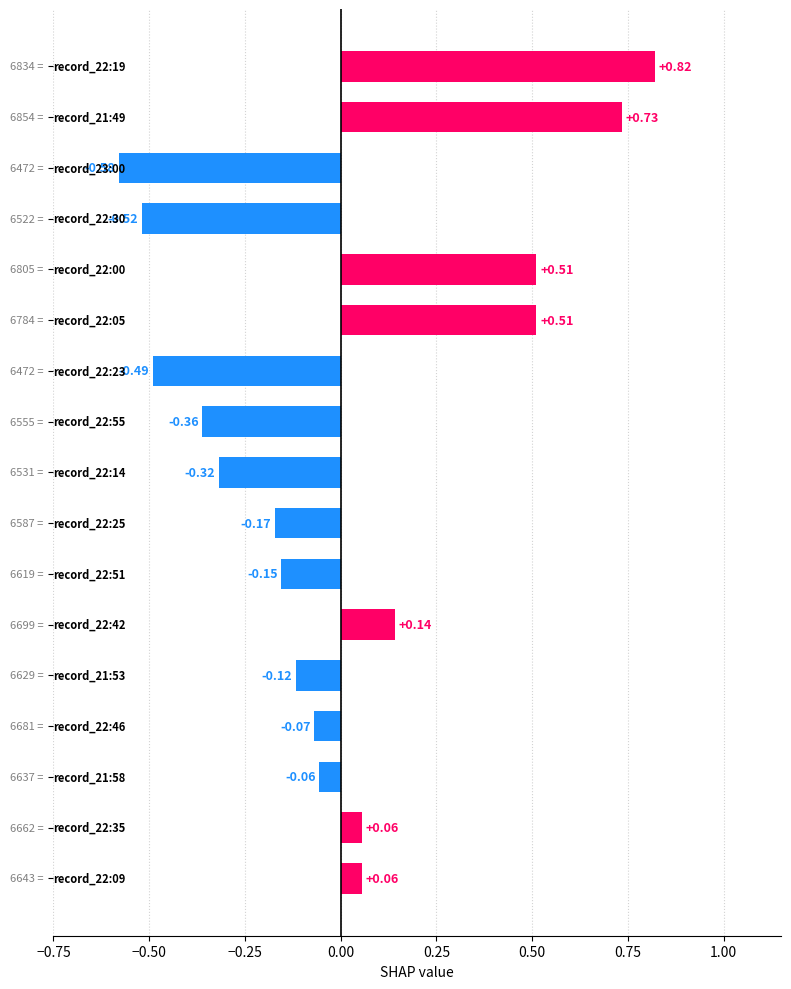

What is the difference between the maximum and minimum values?

1.4